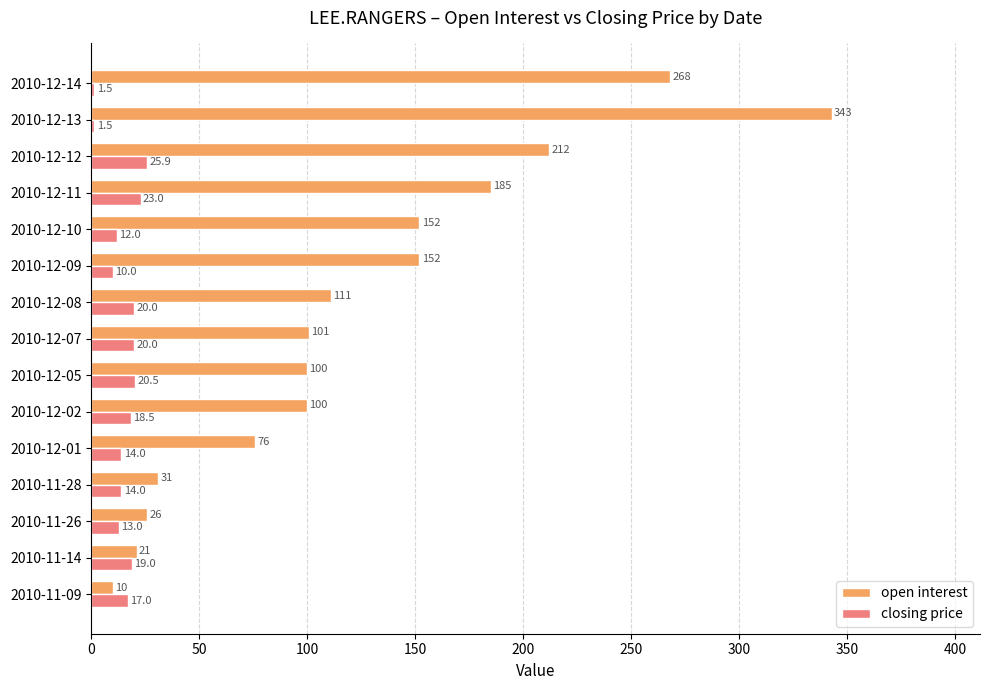

What is the smallest value displayed?

1.5